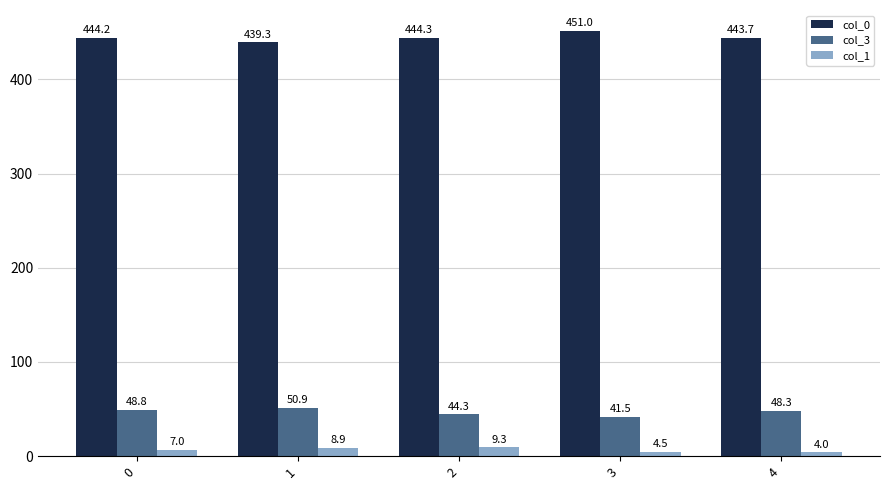

Is it true that col_3 equals 21.0 at 1?

False